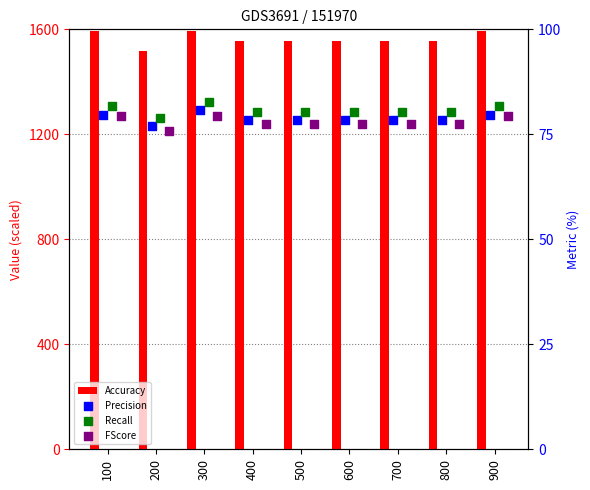

What is the total value across all series at 400?

1791.6